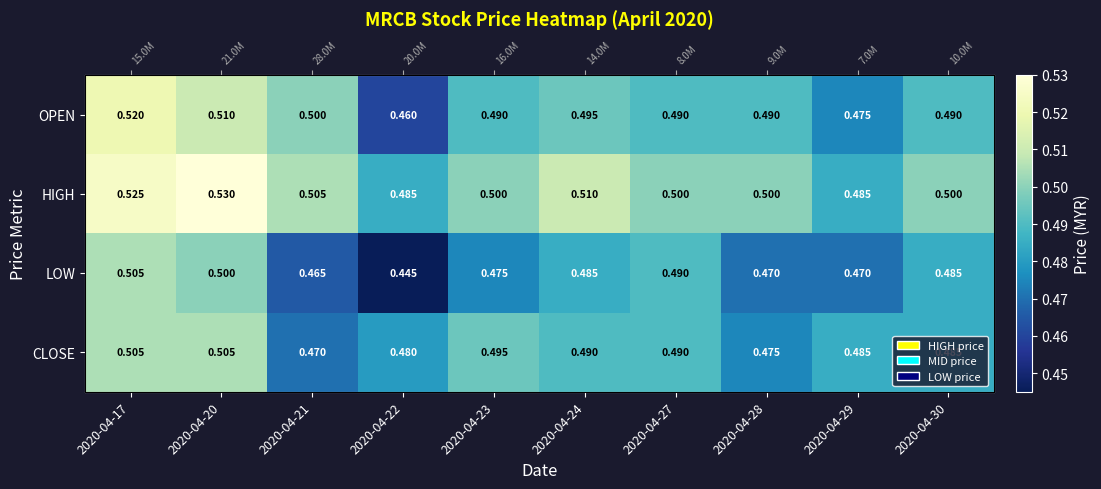

What is the average value of the OPEN series?

0.5